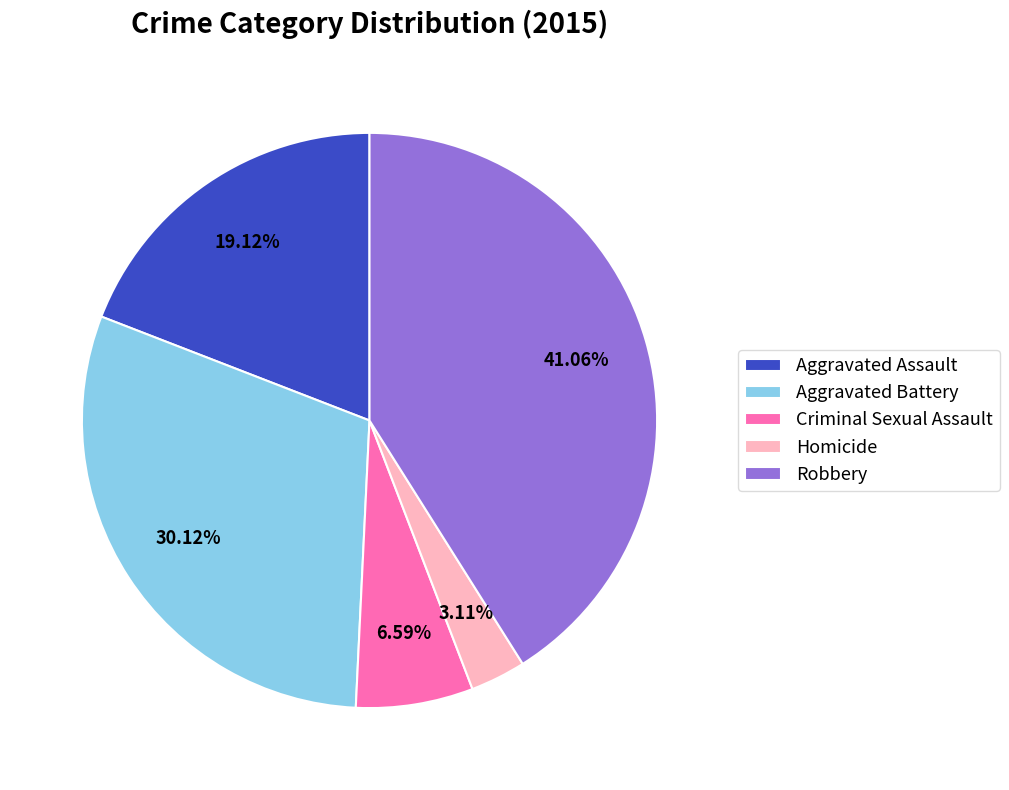

To the nearest percent, what is the combined percentage of Aggravated Assault and Homicide?

22%